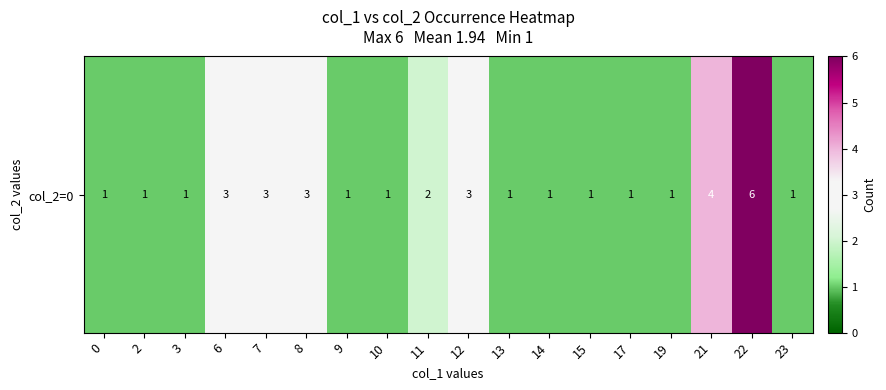

Reading left to right, list all the values displayed in this chart.

1	1	1	3	3	3	1	1	2	3	1	1	1	1	1	4	6	1